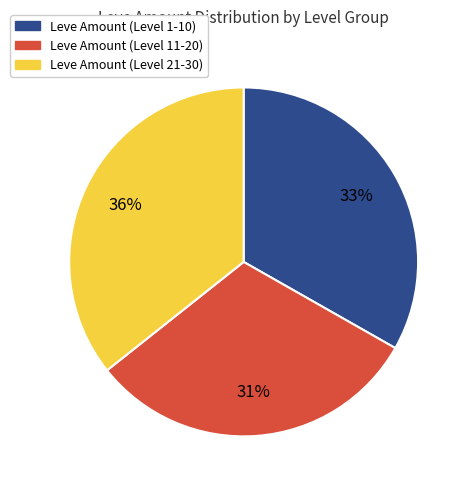

Does any single category account for the majority?

No